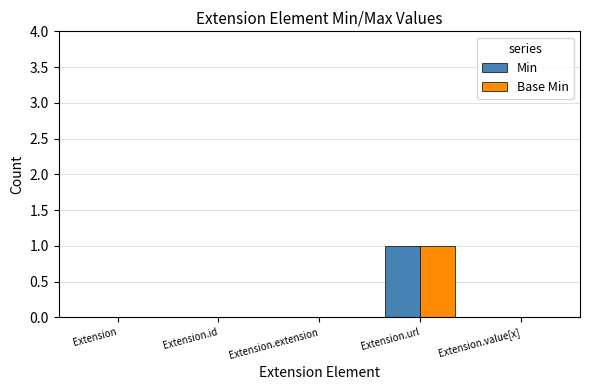

Is it true that Base Min equals 0 at Extension?

True